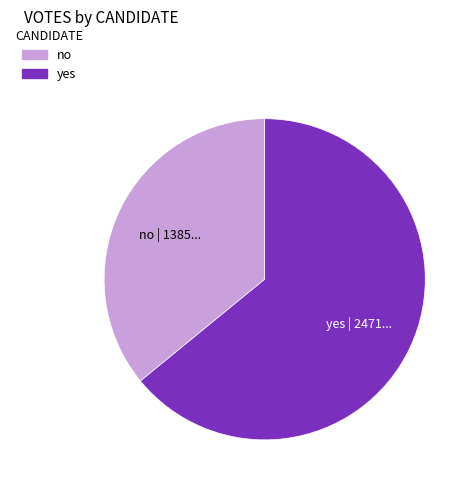

Is it true that yes is 64% of the pie?

True